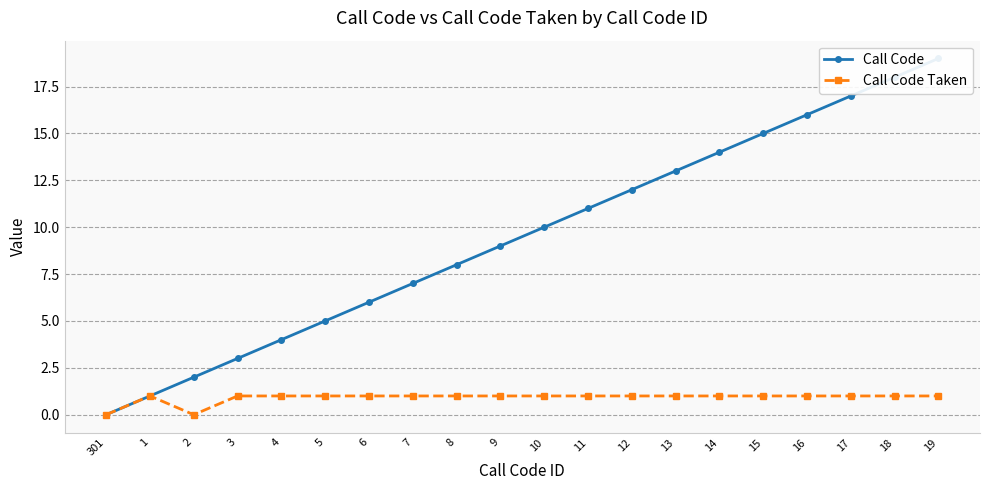

List the series in order of their overall mean, lowest first.

Call Code Taken, Call Code